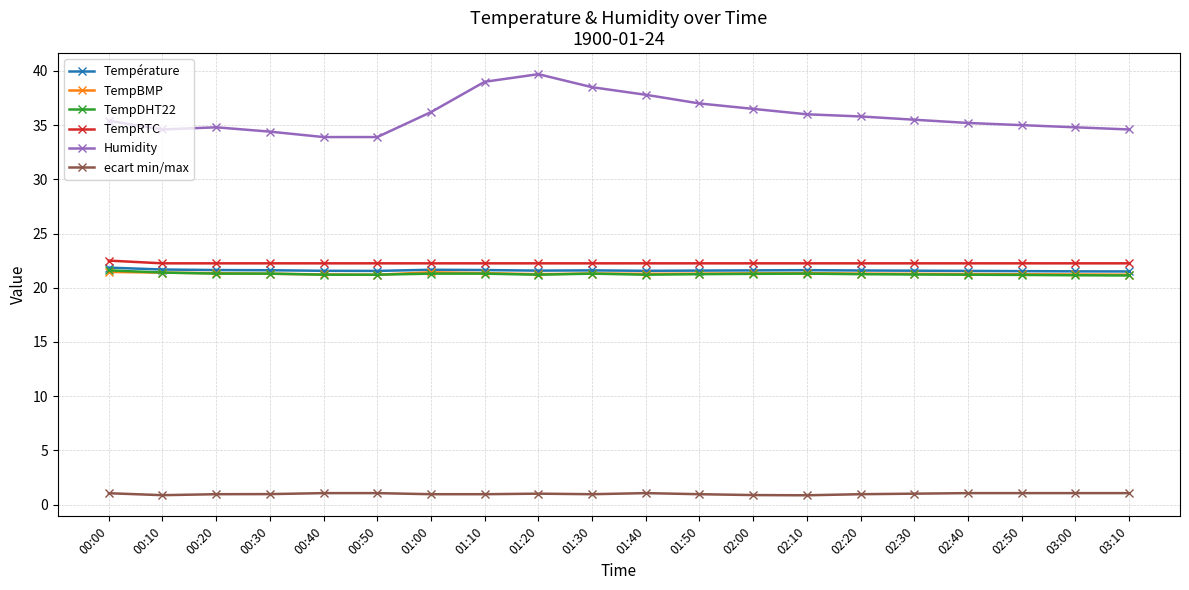

True or false: TempBMP and ecart min/max intersect in this chart.

False